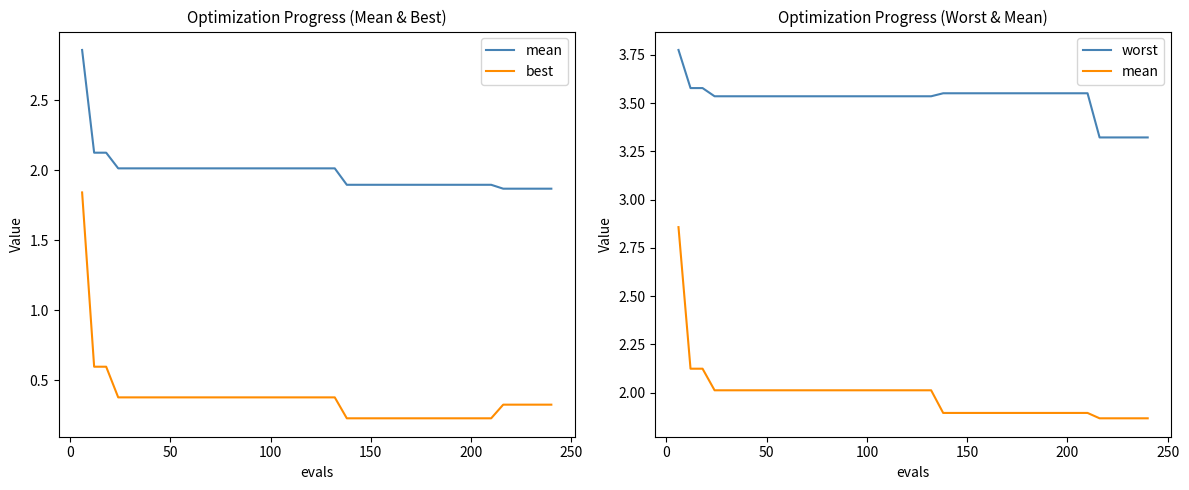

What is the lowest value of the worst series?

3.3